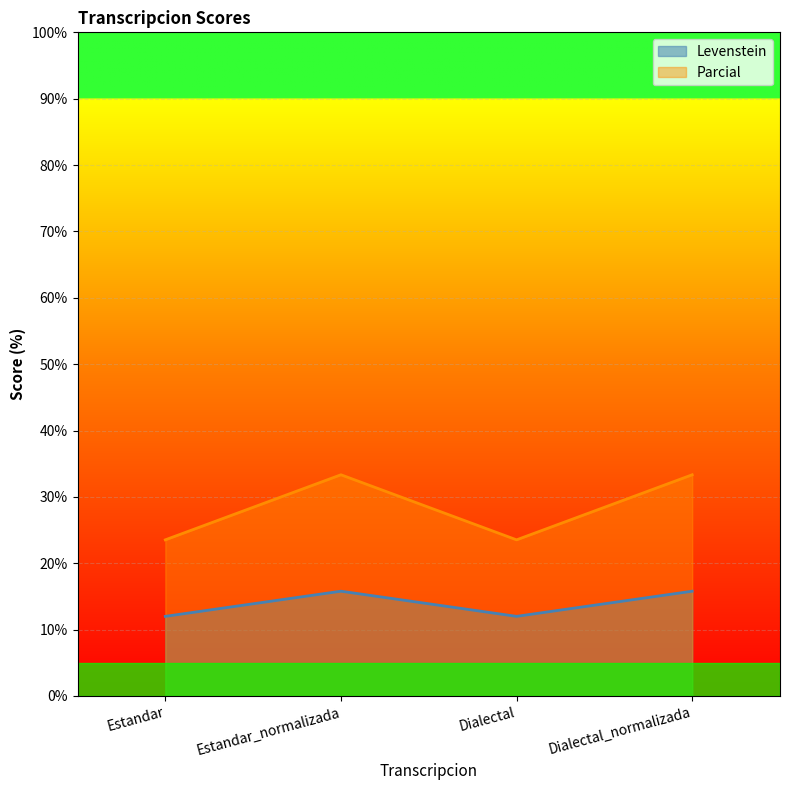

Is the value of Parcial at Dialectal_normalizada greater than the value of Levenstein at Estandar?

Yes